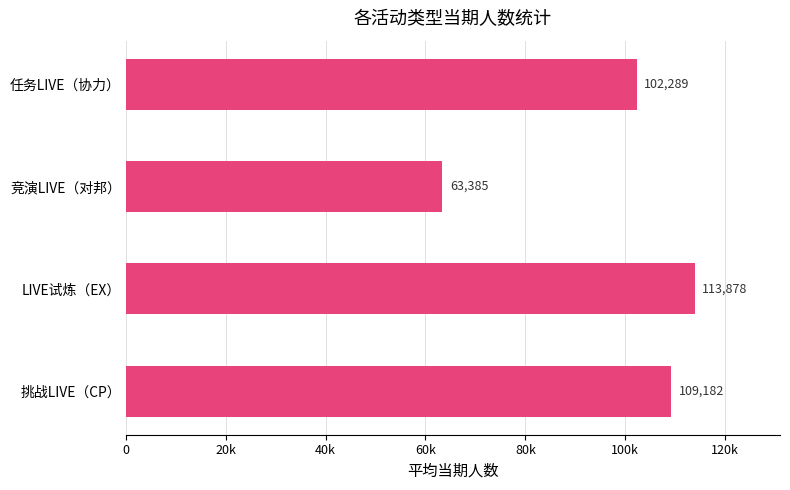

Rank the categories by value from lowest to highest.

竞演LIVE（对邦）, 任务LIVE（协力）, 挑战LIVE（CP）, LIVE试炼（EX）